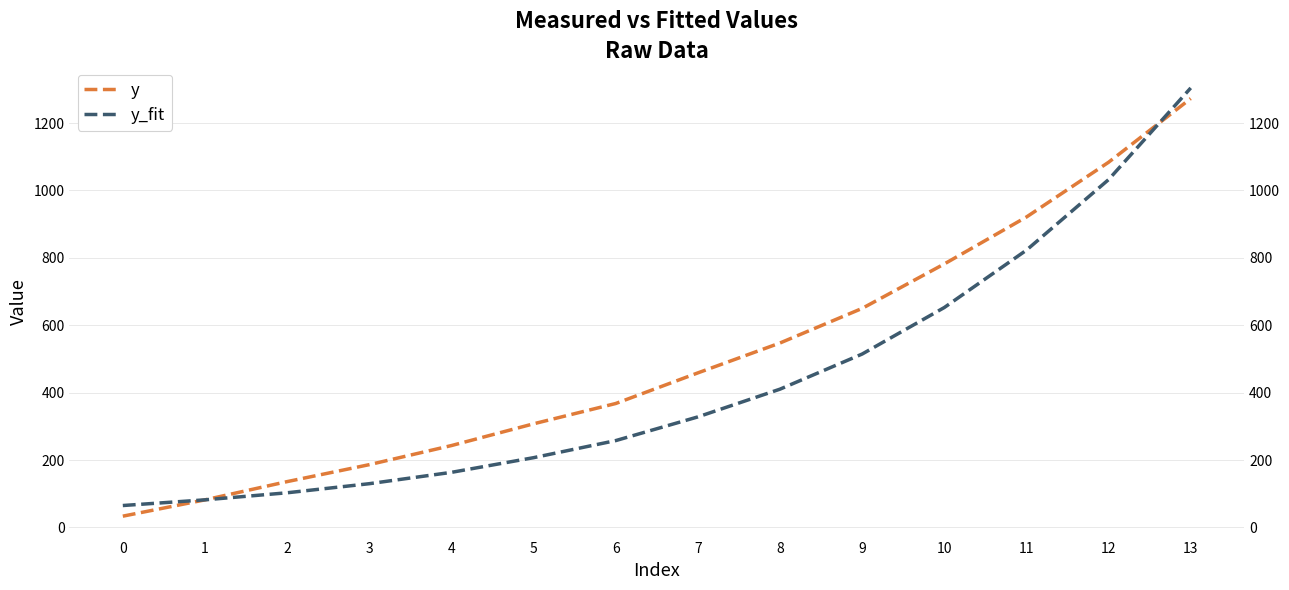

What is the sum of the y_fit values at 10 and 8?

1062.8